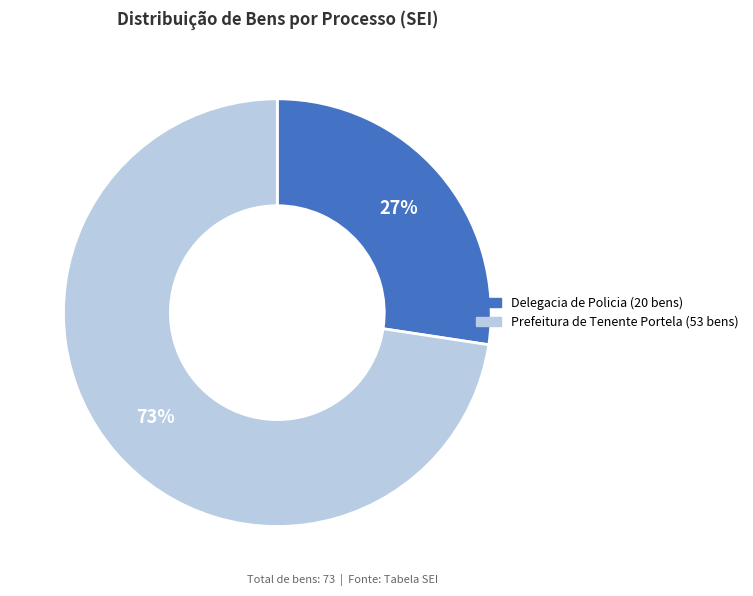

To the nearest percent, what is the average slice percentage?

50%